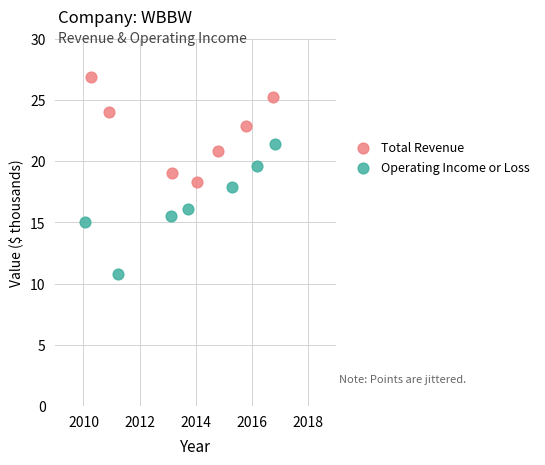

Which series reaches the minimum Y coordinate?

Operating Income or Loss